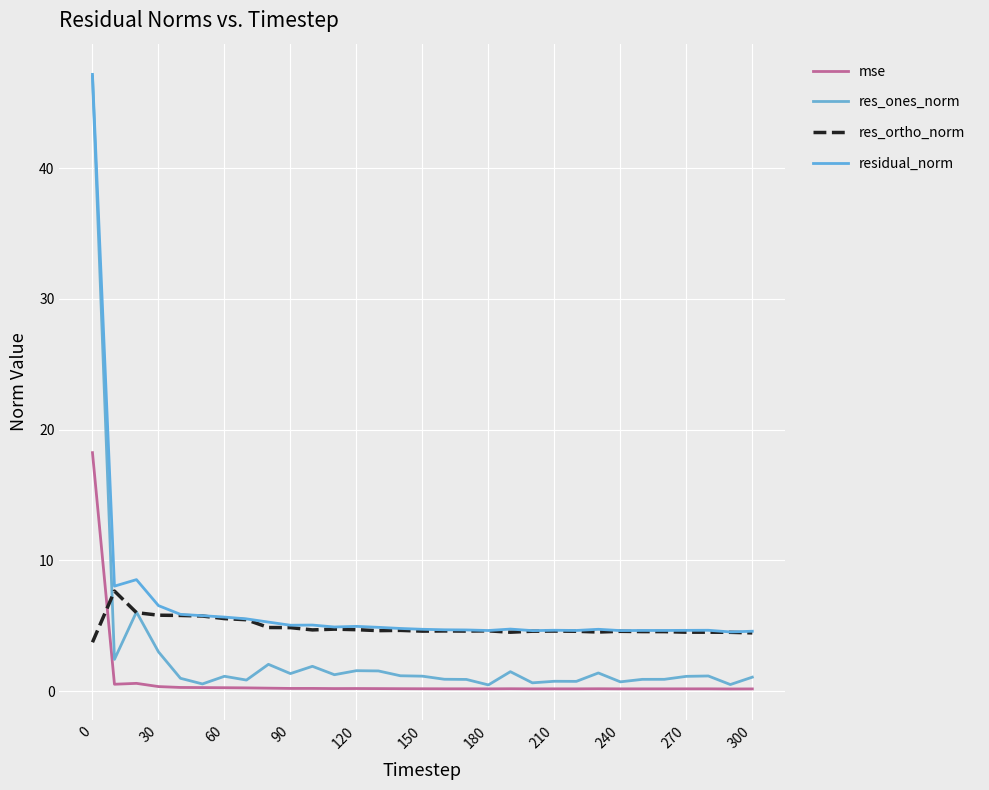

Rank the series by their average value, from highest to lowest.

residual_norm, res_ortho_norm, res_ones_norm, mse